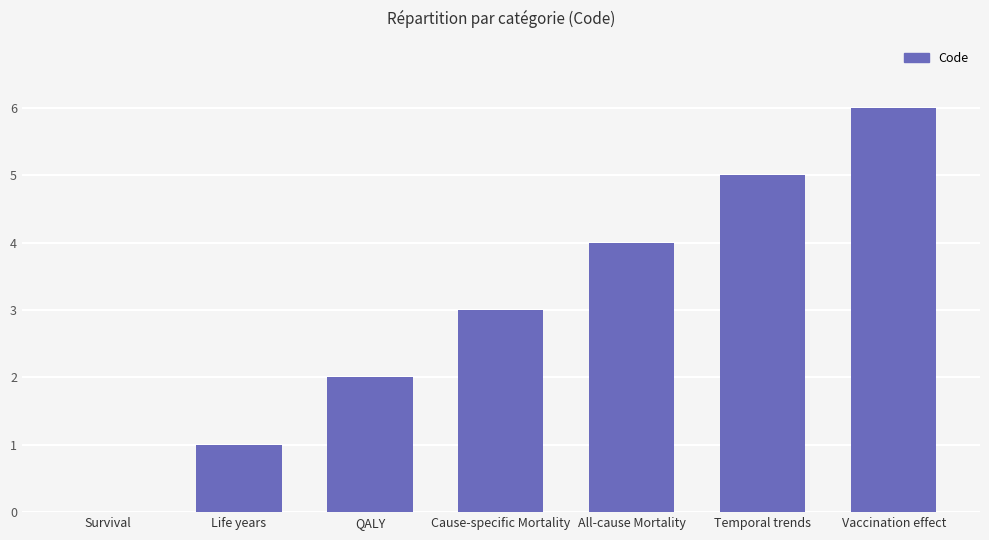

What is the maximum value shown in the chart?

6